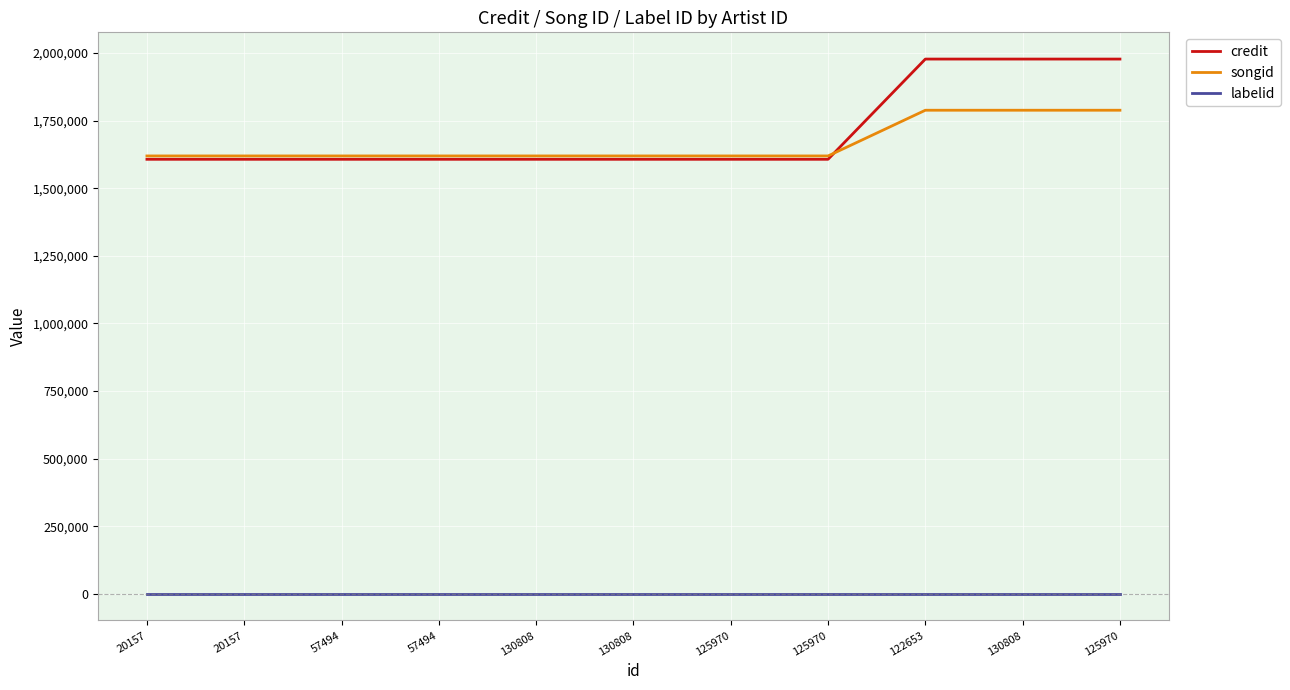

How many lines are shown in the chart?

3